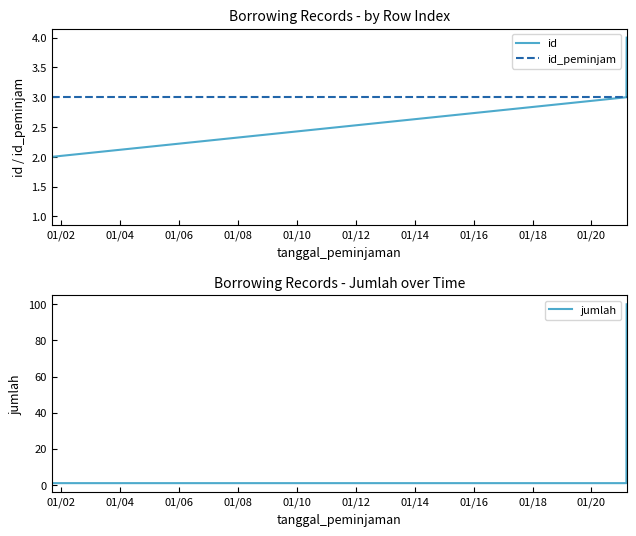

True or false: id has a value of 1 at 01/00.

False